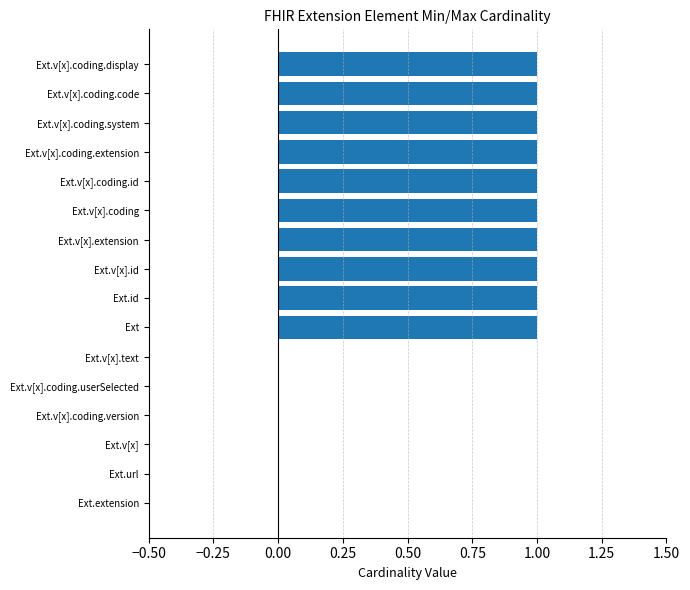

What is the sum of all values?

10